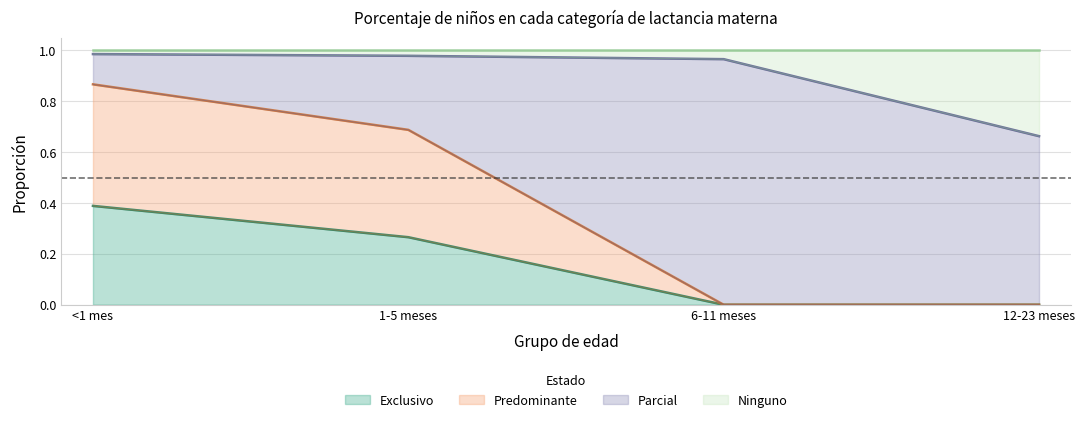

At which category does the chart reach its minimum across all series?

6-11 meses